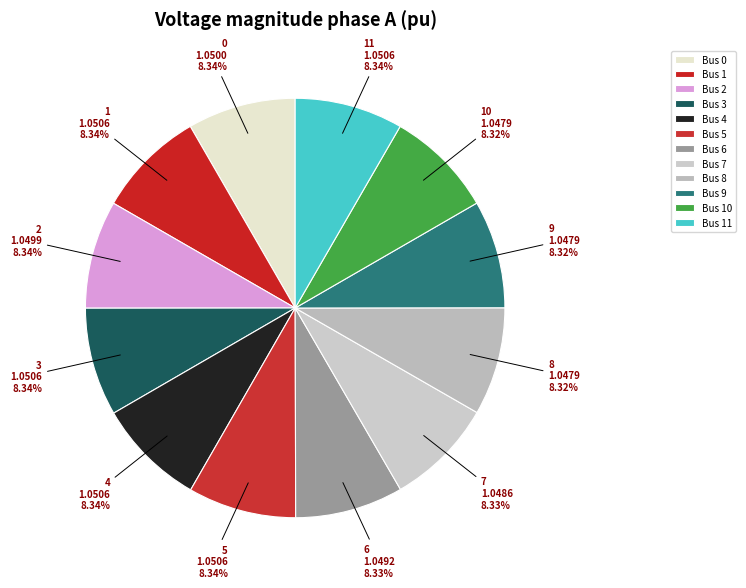

Which category has the smallest portion of the pie?

9